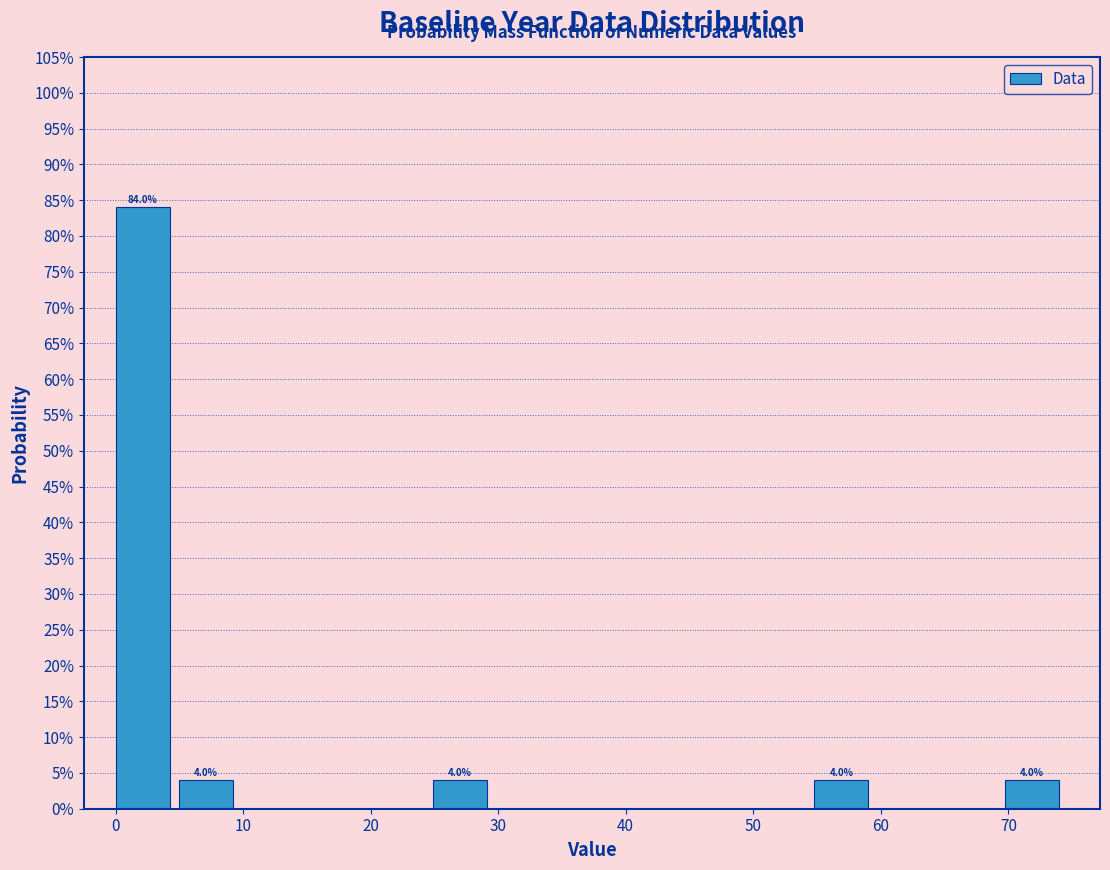

Which range on the x-axis has the tallest bar?

0 to 5